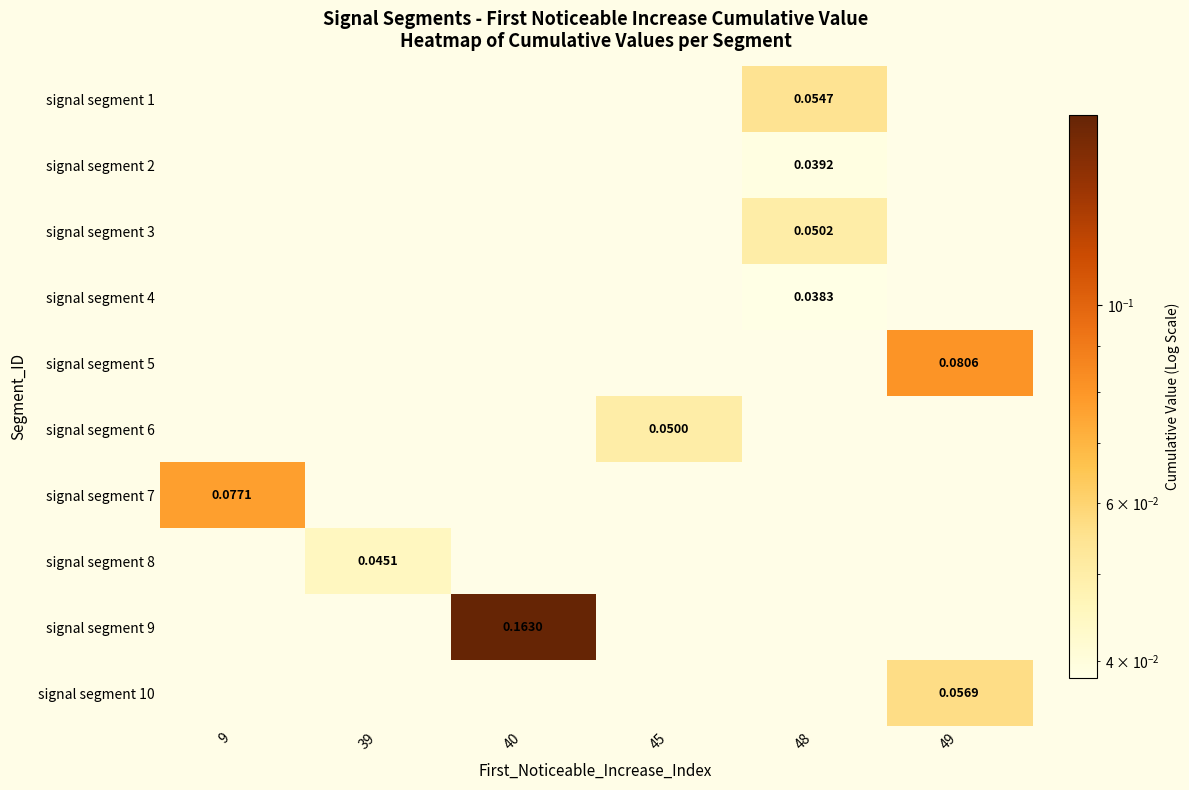

Between 48 and 49, which is larger?

49